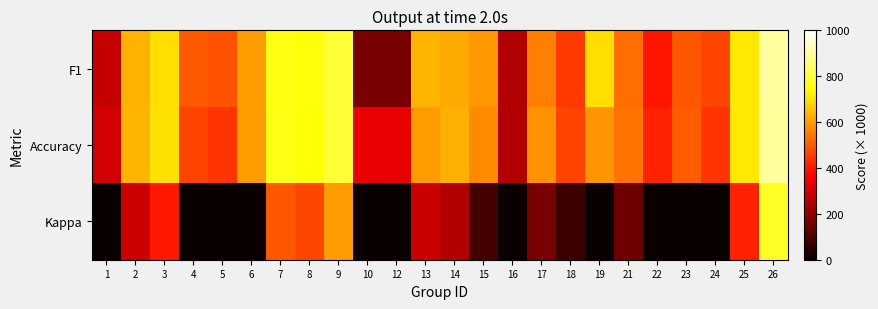

Count the number of categories in the chart.

24